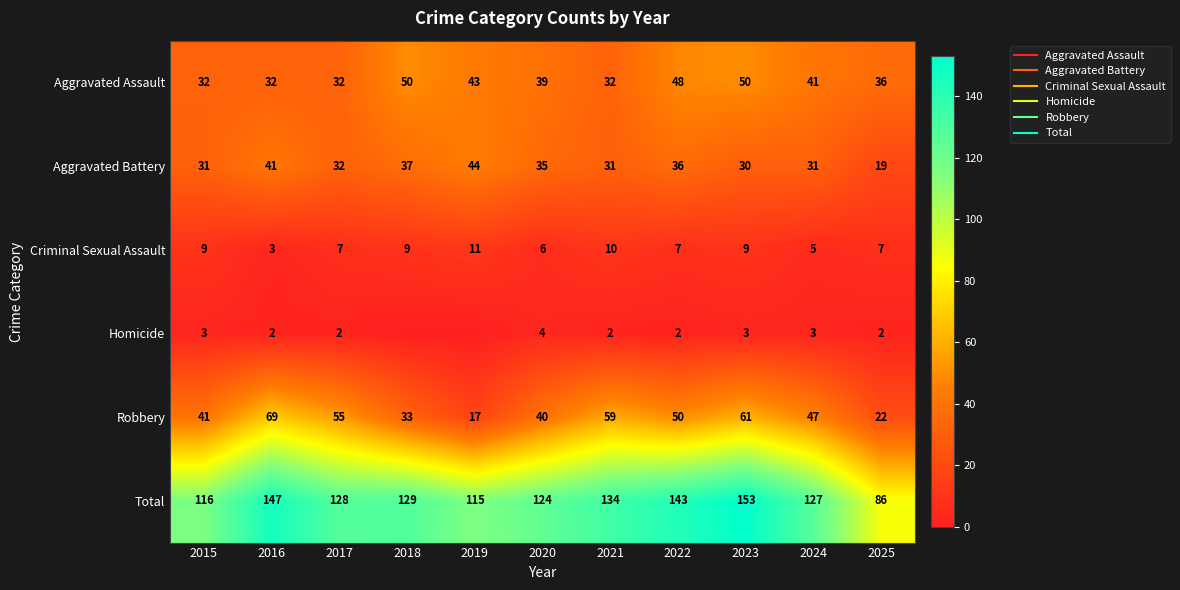

How many values in the Aggravated Assault series exceed 39?

5